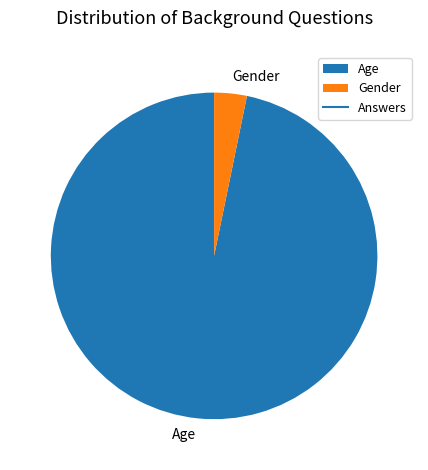

Count the number of slices in the pie.

2